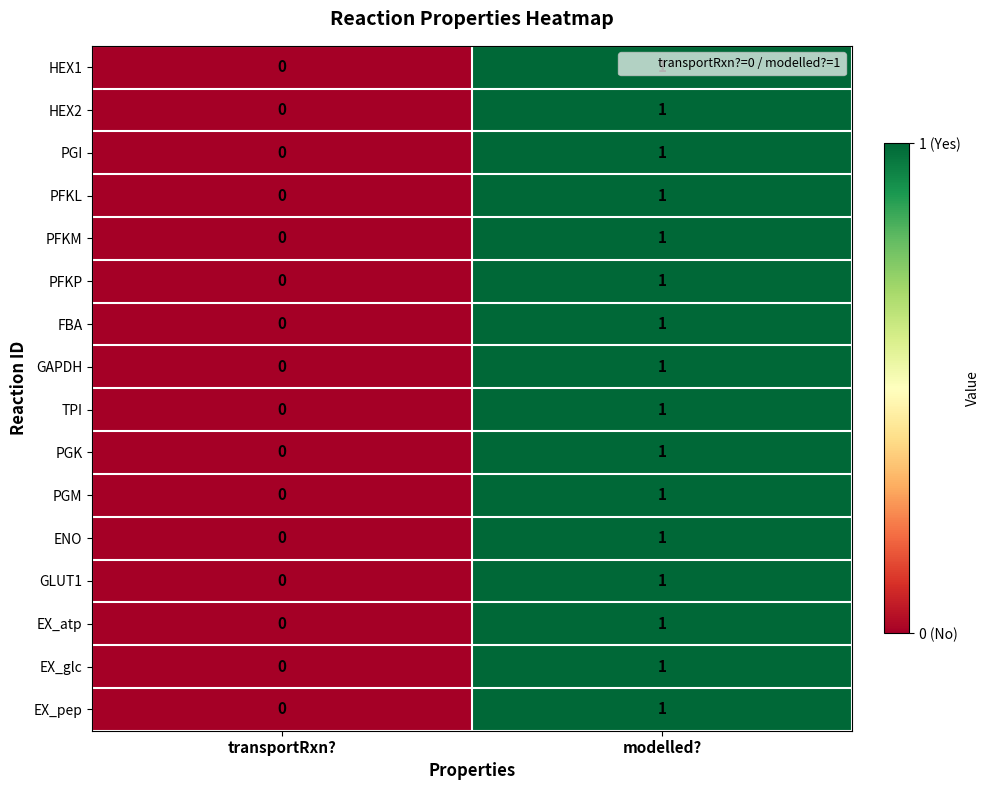

List the labels in order of TPI value, largest first.

modelled?, transportRxn?